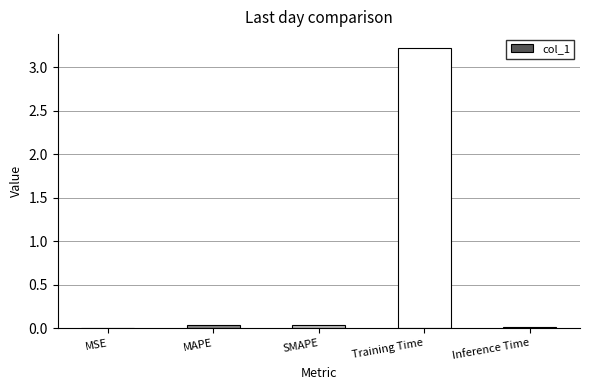

Is it true that the value at MSE is 0.0?

True